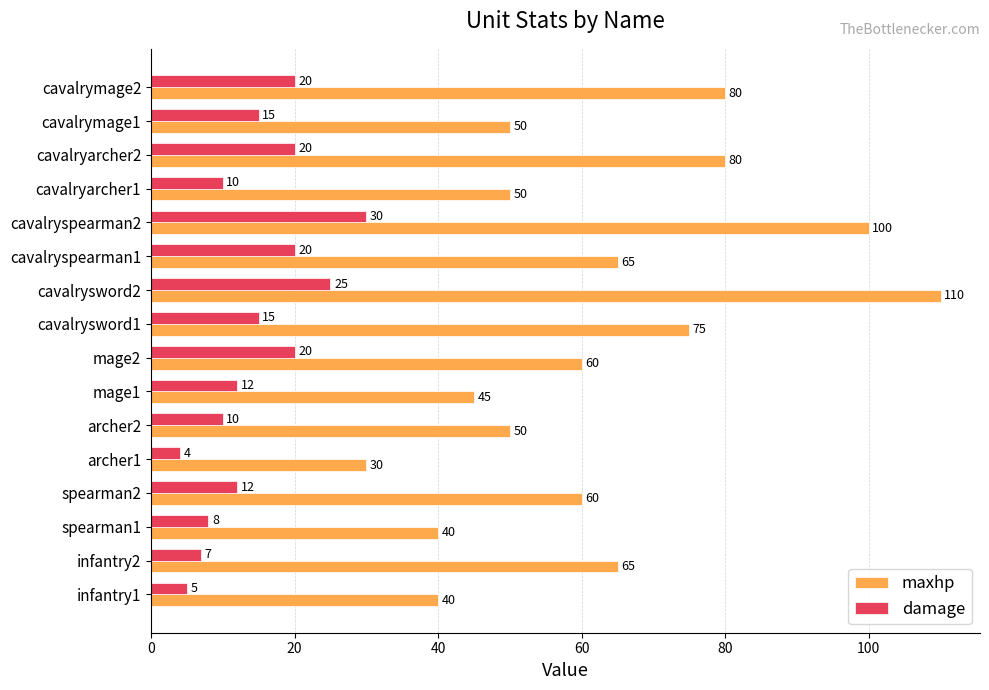

Read the damage value at mage1, to the nearest 10.

10